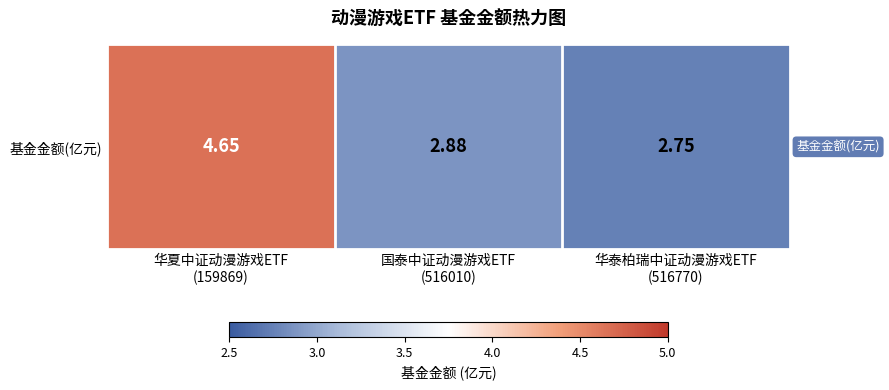

Rank the categories by value from highest to lowest.

华夏中证动漫游戏ETF
(159869), 国泰中证动漫游戏ETF
(516010), 华泰柏瑞中证动漫游戏ETF
(516770)